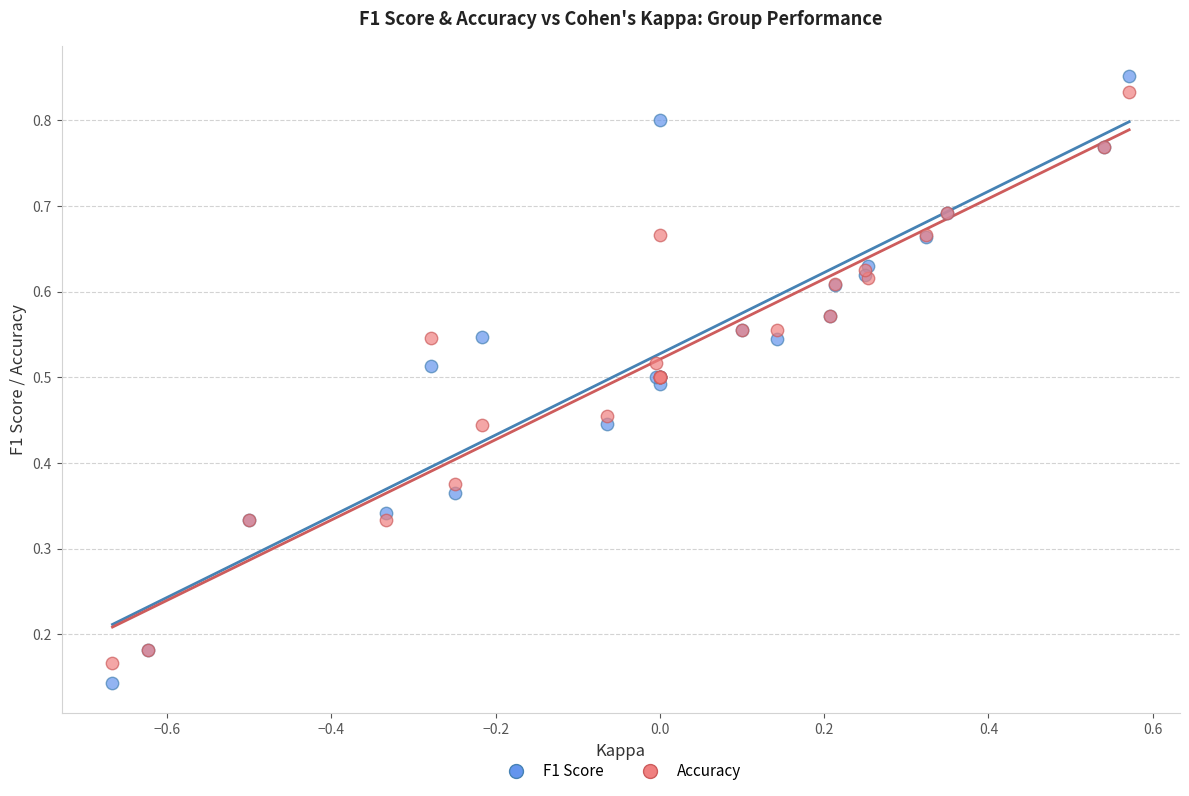

Which series contains the lowest Y value?

F1 Score